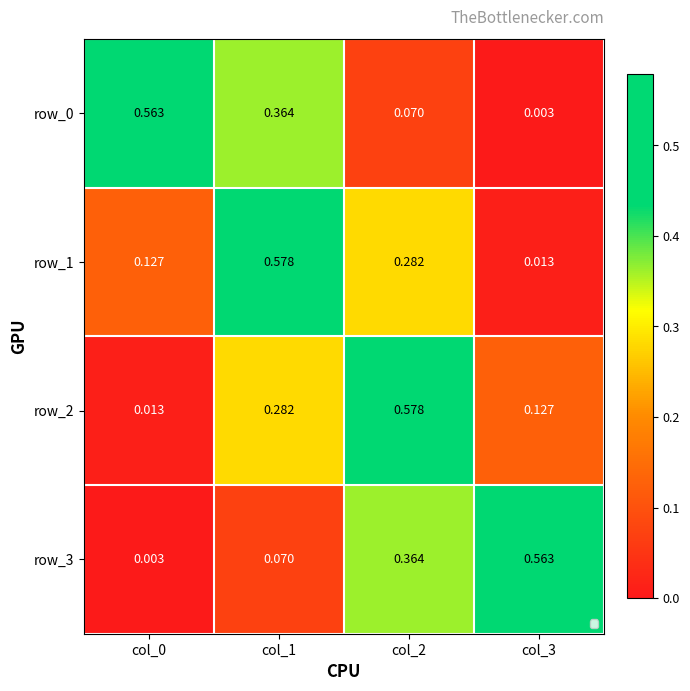

How many distinct data groups are displayed?

4